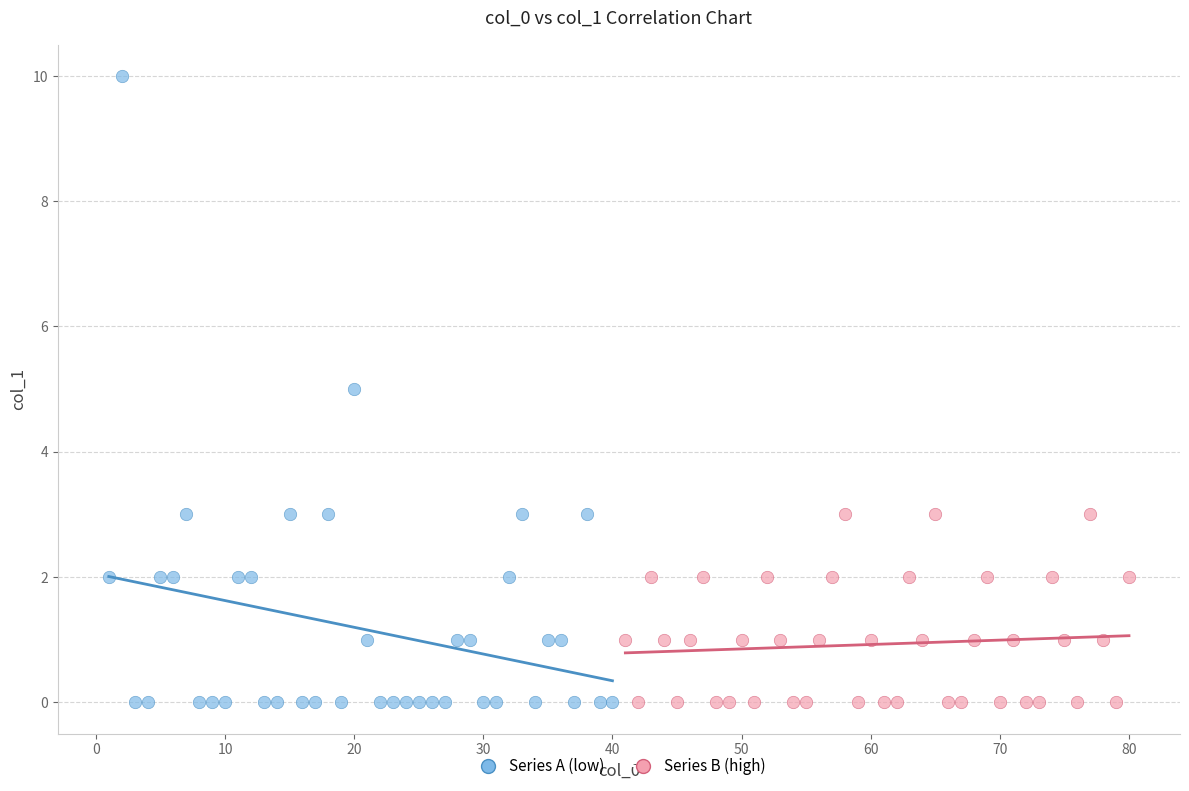

Which series has the largest Y range (max minus min)?

Series A (low)